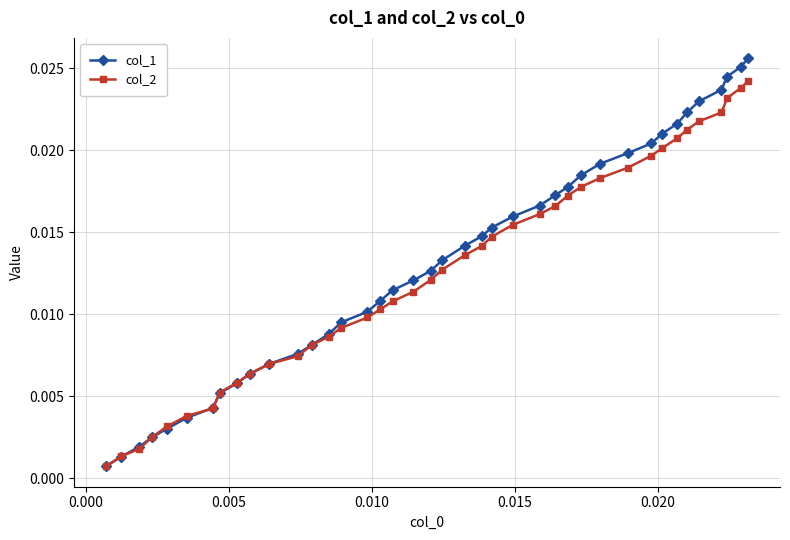

List the series in order of their peak value, highest first.

col_1, col_2